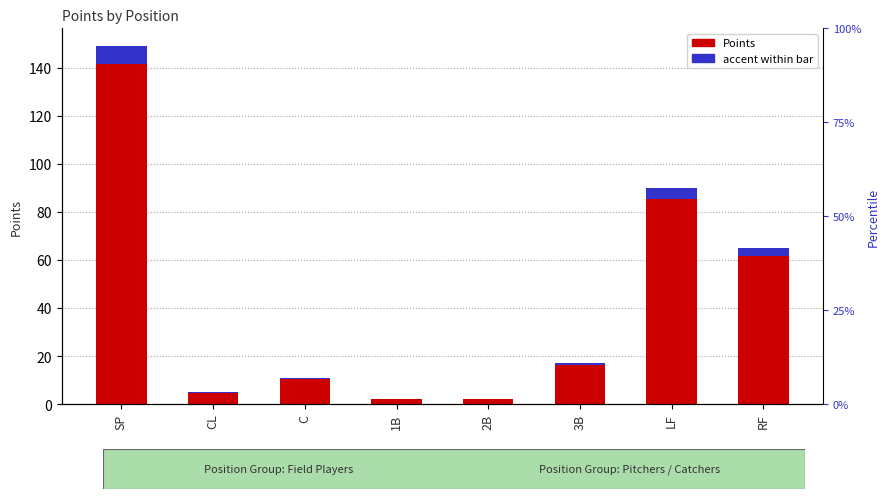

What is the label of the 1st bar from the right?

RF